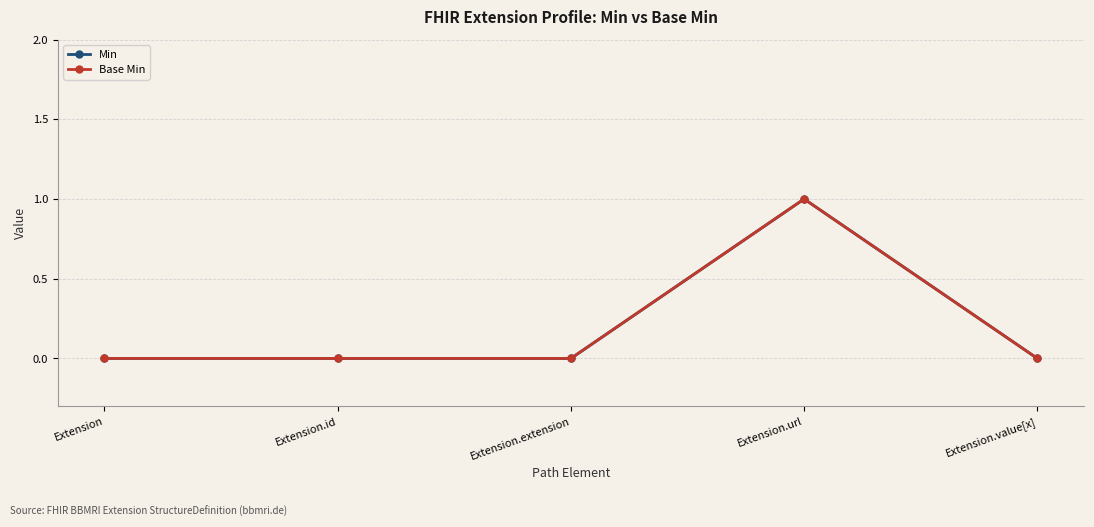

What position from the right is Extension.url?

2